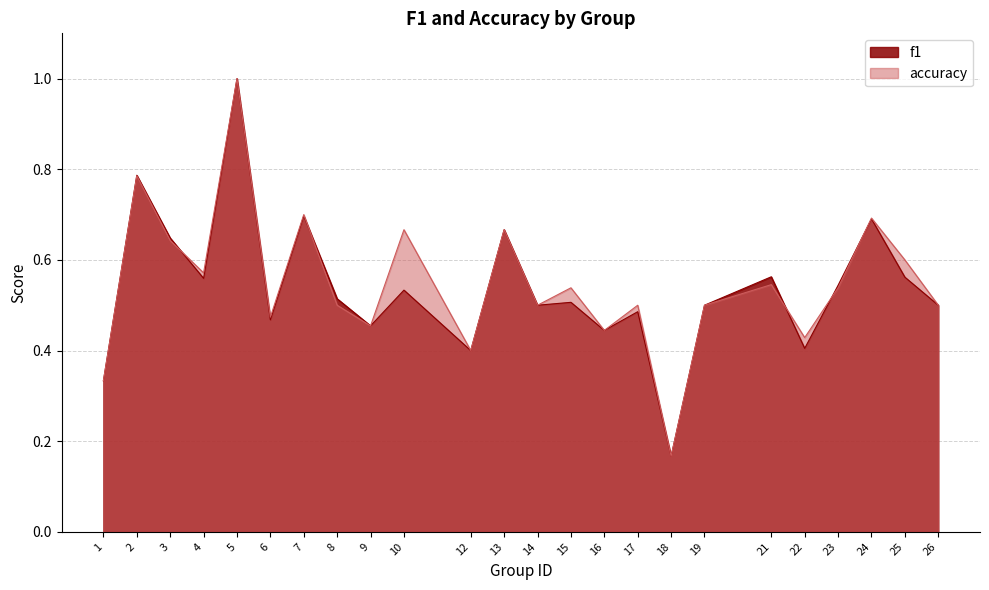

What is the minimum value shown in the chart?

0.2